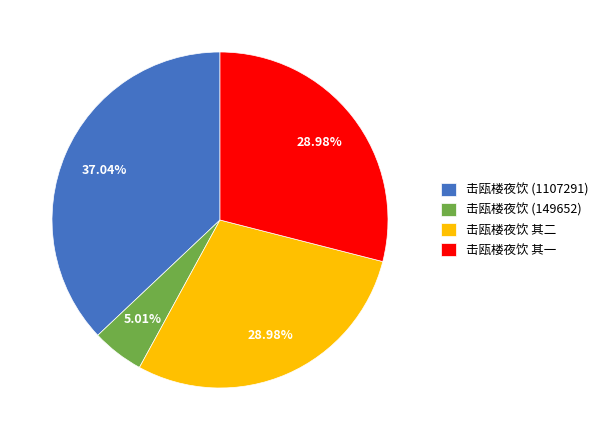

Is the sum of 击瓯楼夜饮 其二 and 击瓯楼夜饮 其一 greater than half?

Yes